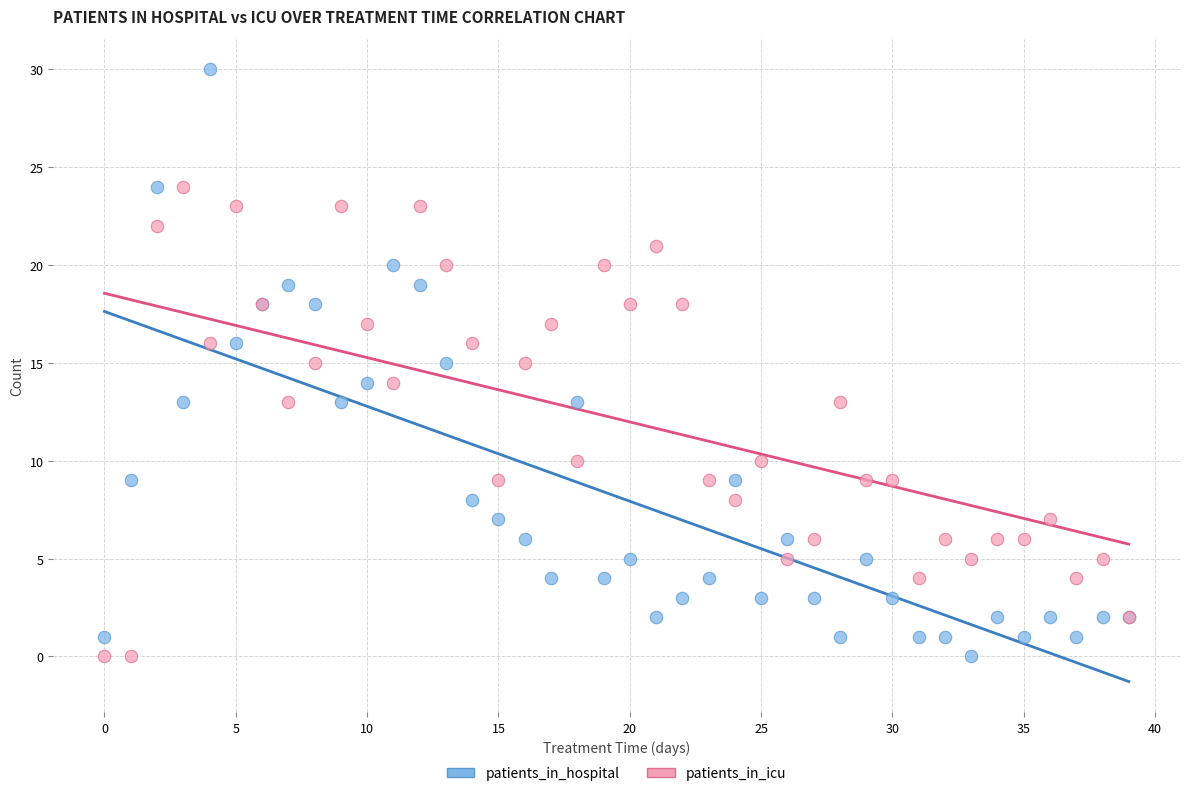

Which series has the widest spread of Y values?

patients_in_hospital